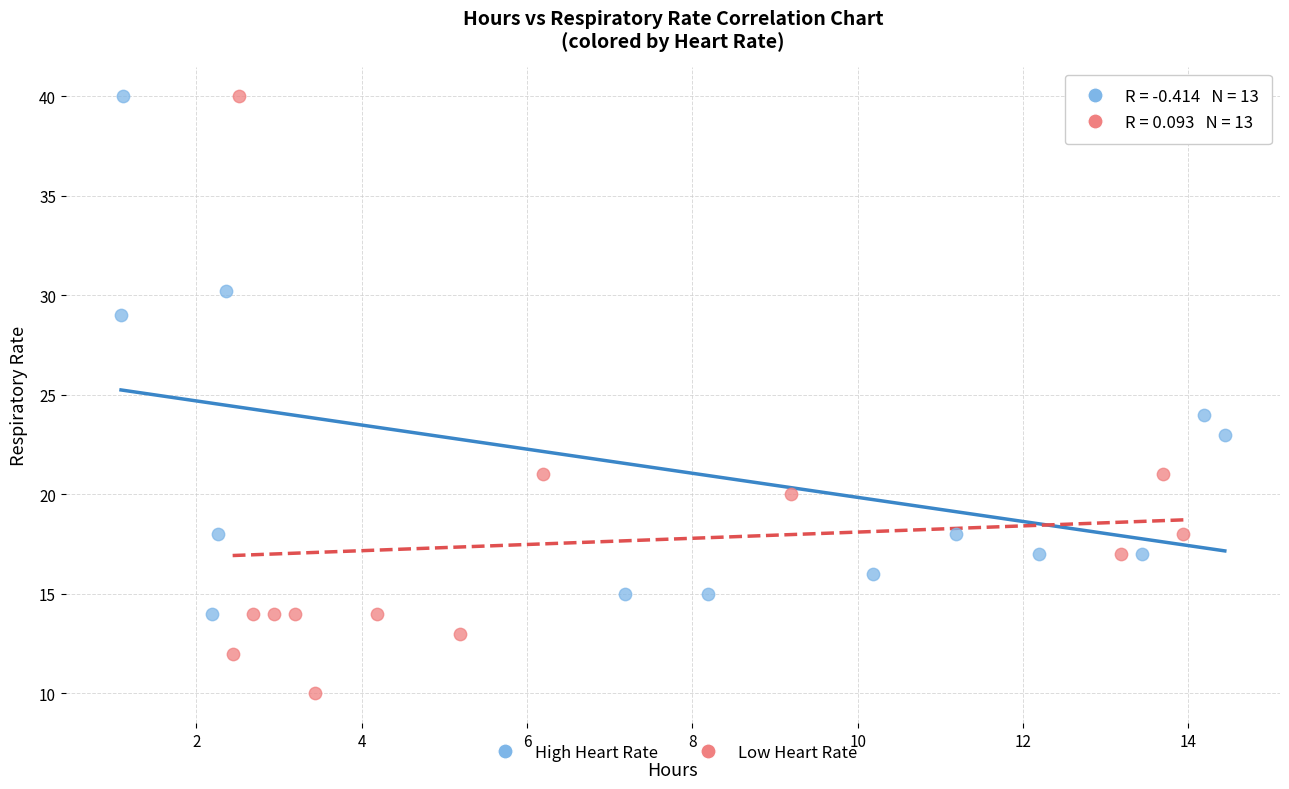

What are all the series names shown in the legend?

High Heart Rate, Low Heart Rate